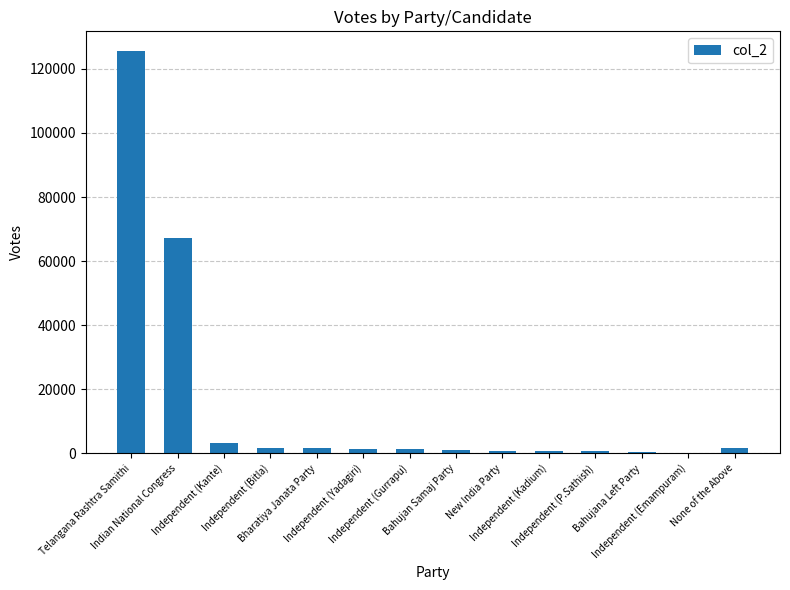

List the labels in order of value, largest first.

Telangana Rashtra Samithi, Indian National Congress, Independent (Kante), Independent (Bitla), None of the Above, Bharatiya Janata Party, Independent (Yadagiri), Independent (Gurrapu), Bahujan Samaj Party, New India Party, Independent (Kadium), Independent (P.Sathish), Bahujana Left Party, Independent (Emampuram)